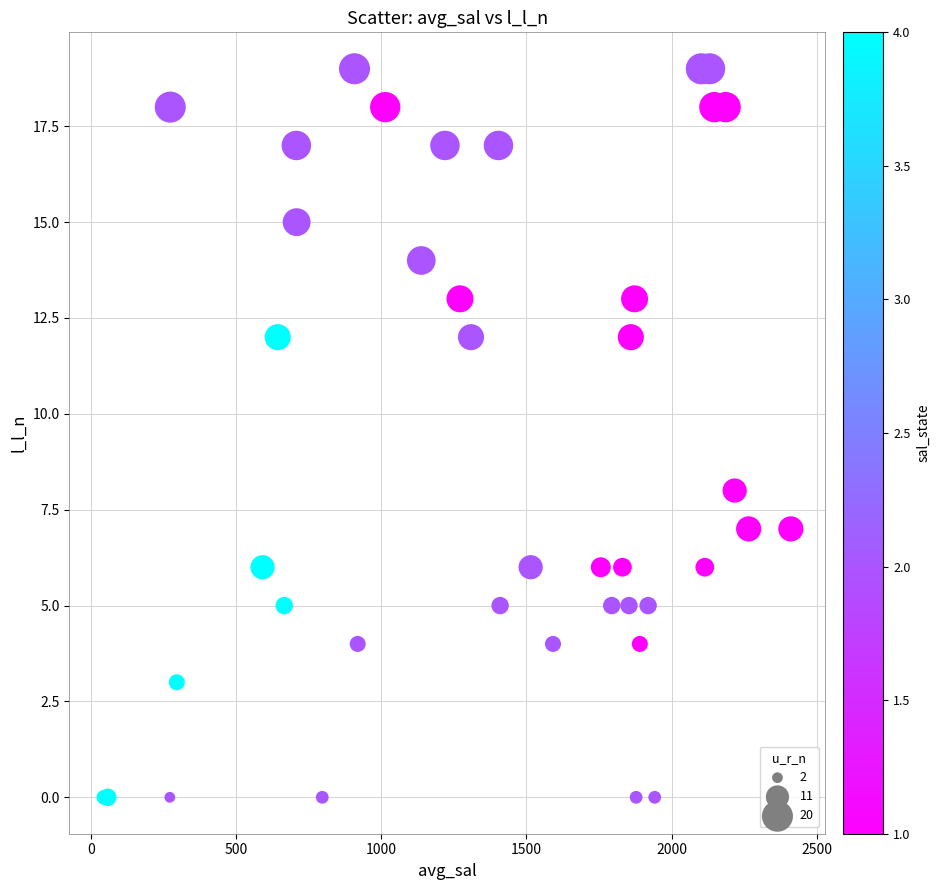

What Y value in the scatter plot is closest to 9?

8